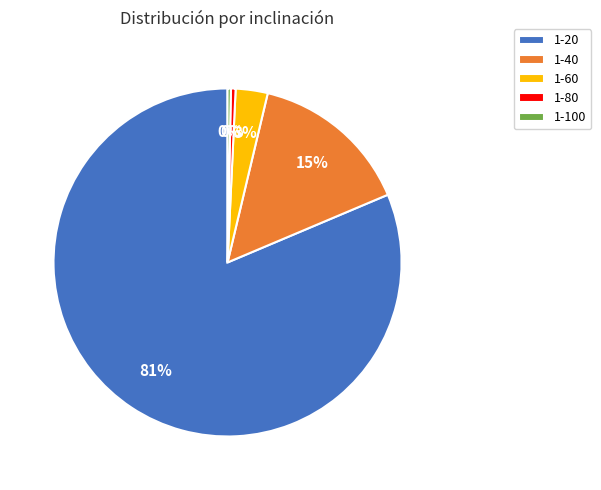

How many segments does this pie chart have?

5